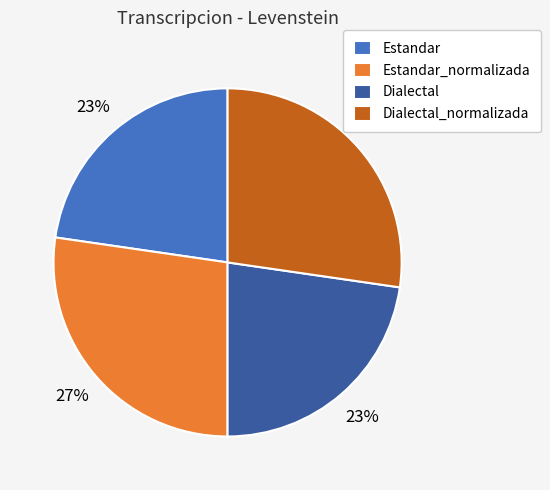

Combined, do Estandar and Dialectal account for over 50%?

No